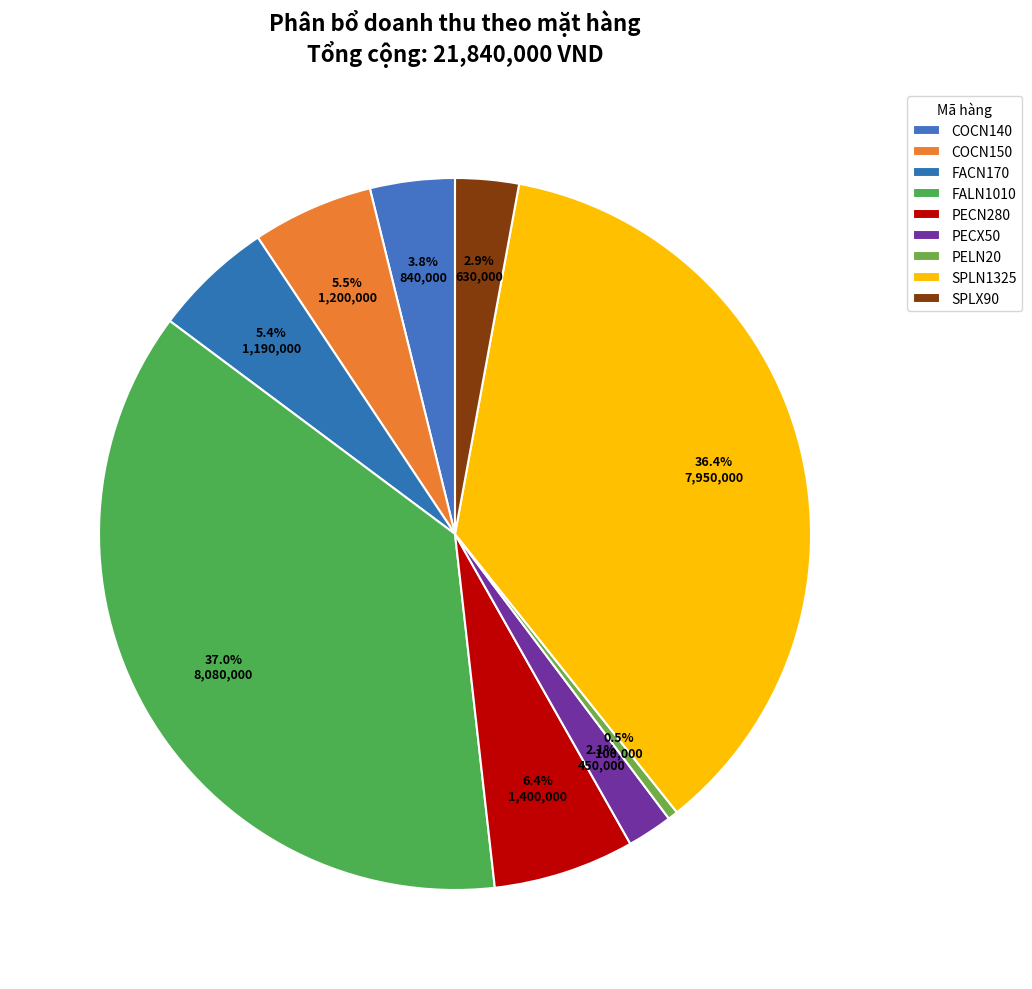

Approximately how many times larger is the value at COCN150 compared to SPLX90?

1.9